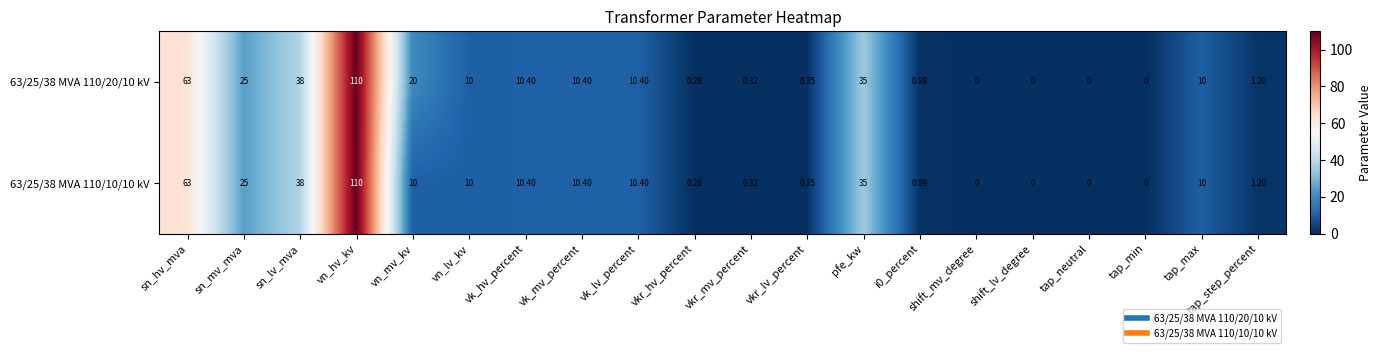

Which category has the highest value in the 63/25/38 MVA 110/20/10 kV series?

vn_hv_kv